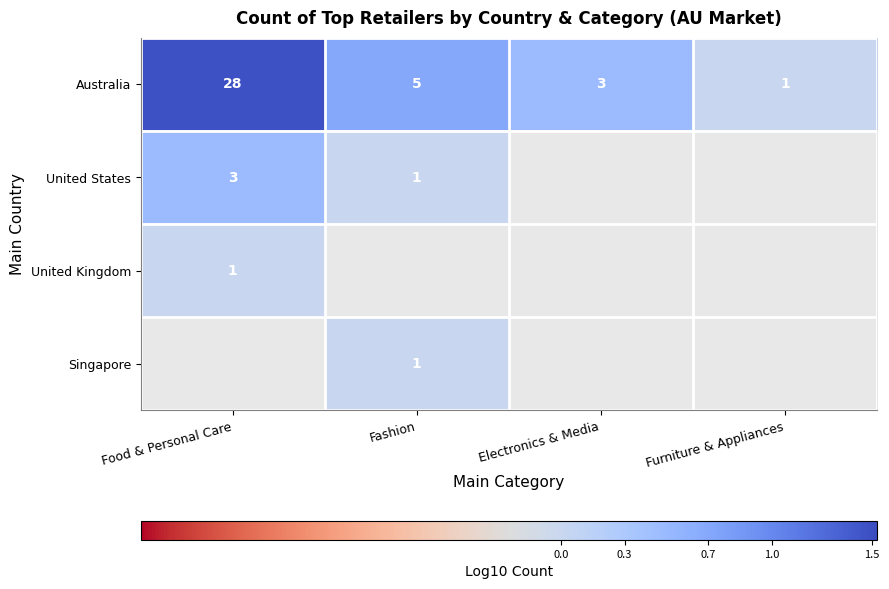

At which label does Australia first exceed 5?

Food & Personal Care